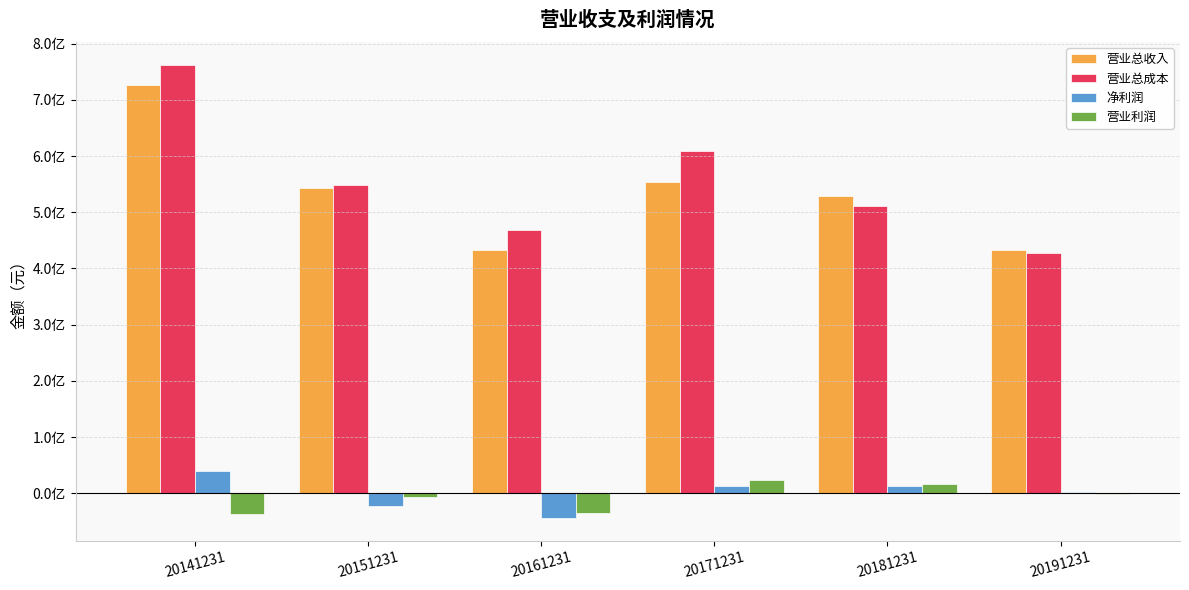

Are the bars grouped side by side (vs. stacked)?

Yes